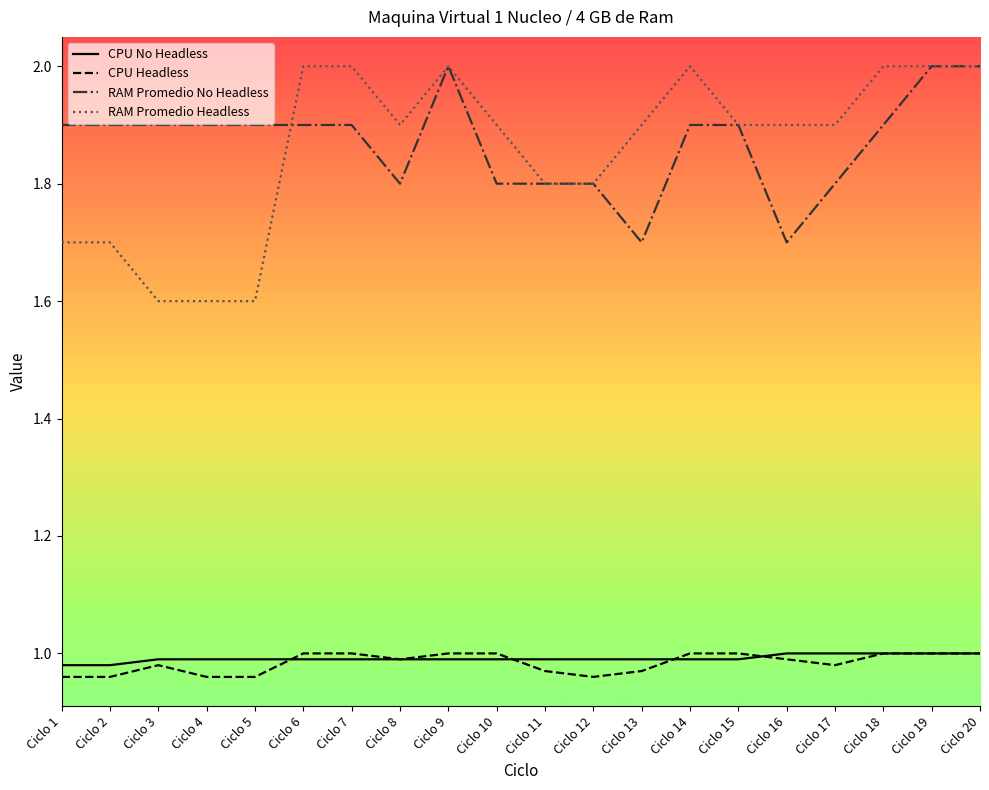

What is the spread (max minus min) of values at Ciclo 5?

0.9